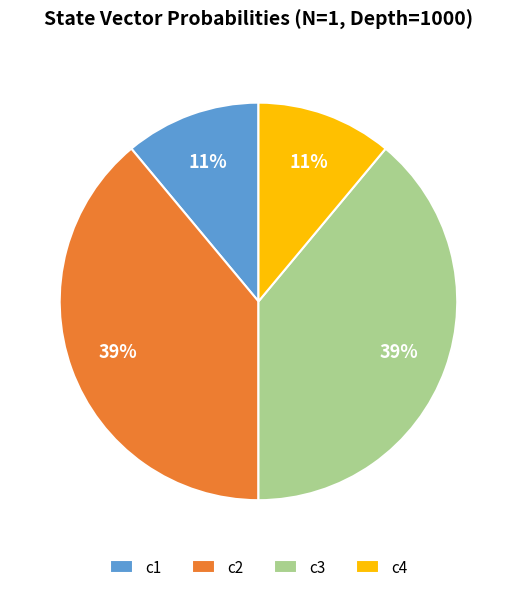

What percentage is the c1 slice, to the nearest percent?

11%